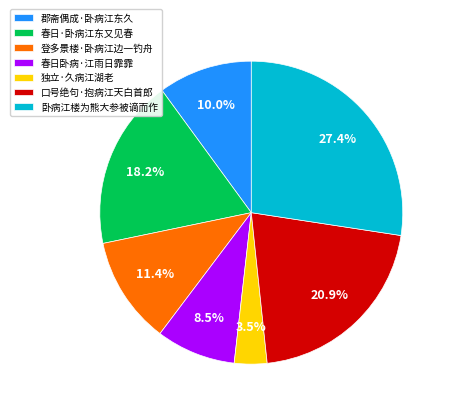

Is 春日·卧病江东又见春 the majority of the pie?

No